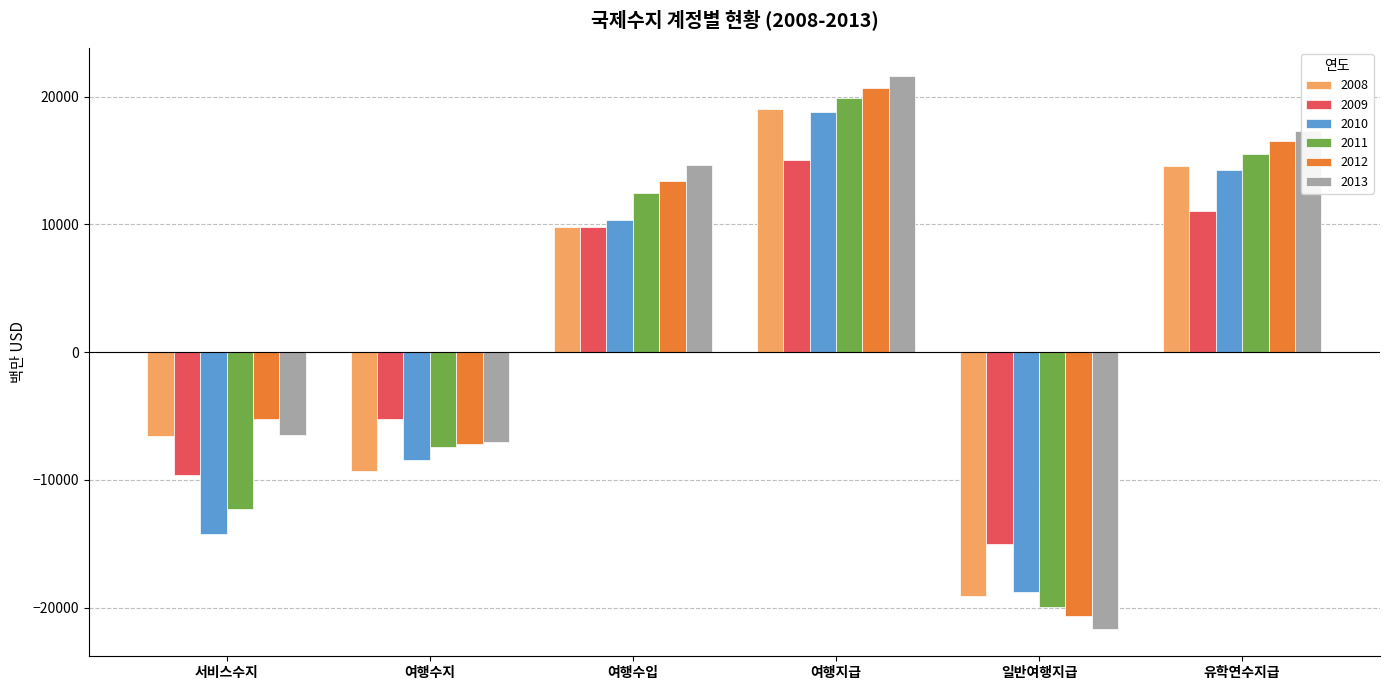

What is the difference between the highest and lowest values at 유학연수지급?

6305.0